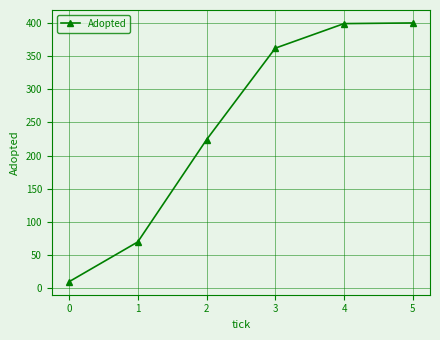

True or false: there are more than 2 points higher than both neighbors.

False